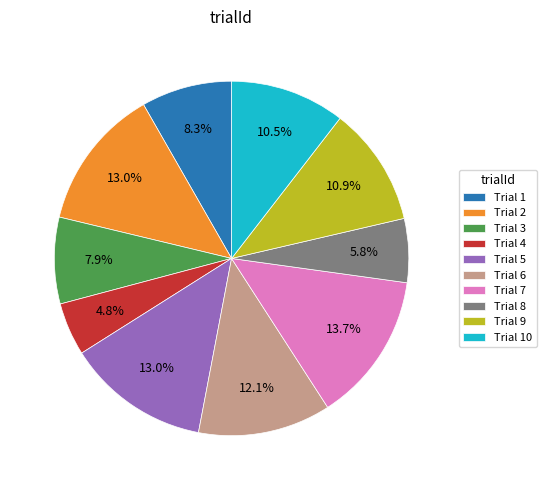

How many segments does this pie chart have?

10